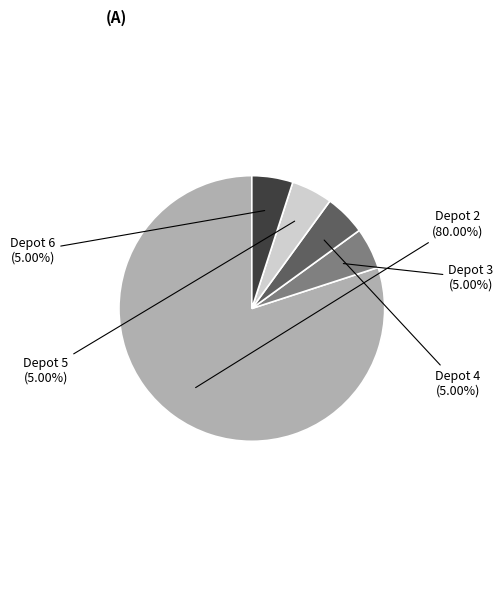

Approximately how many times larger is the value at Depot 6 compared to Depot 5?

1.0